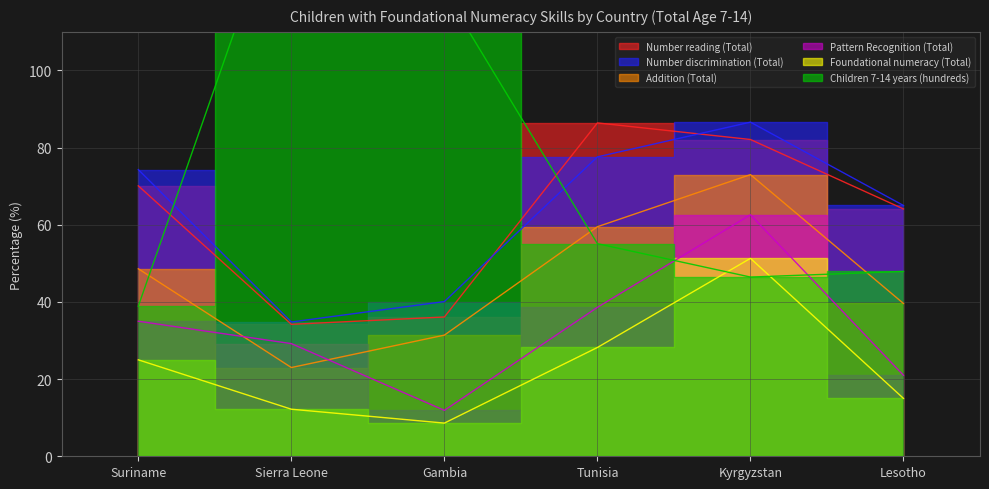

What is the value of the Number reading (Total) point at the 2nd from the left?

34.2